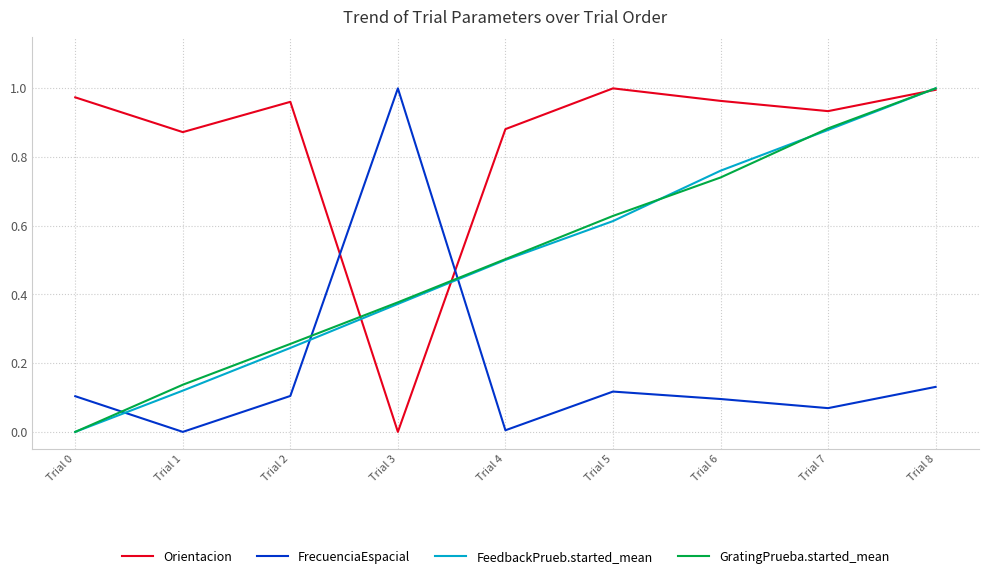

In FrecuenciaEspacial, how many points are higher than both neighbors (excluding endpoints)?

2